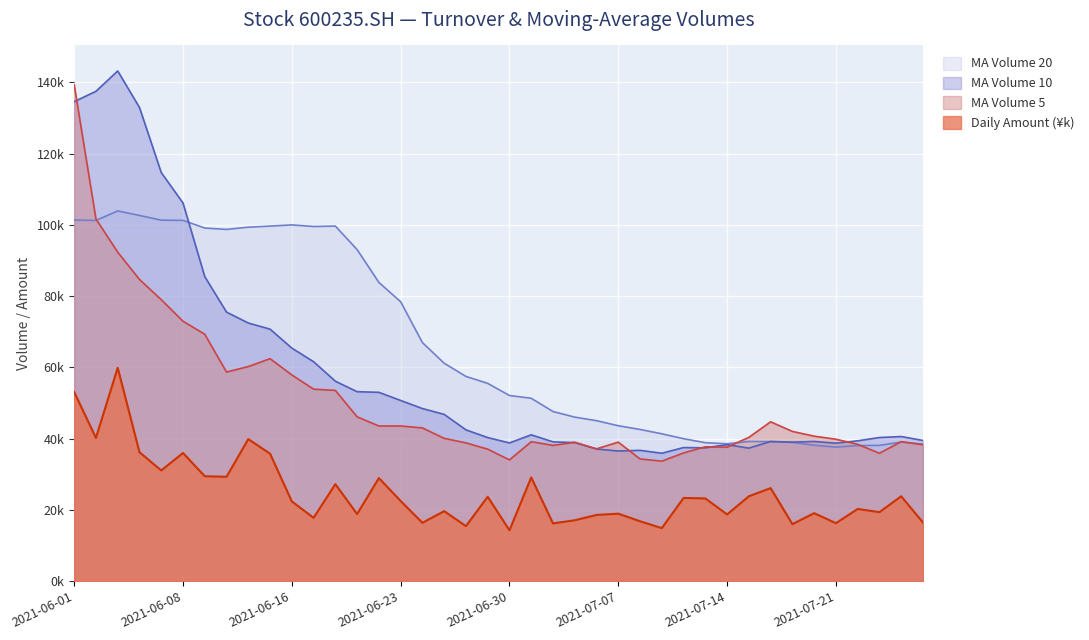

What are all the series names shown in the legend?

MA Volume 20, MA Volume 10, MA Volume 5, Daily Amount (¥k)